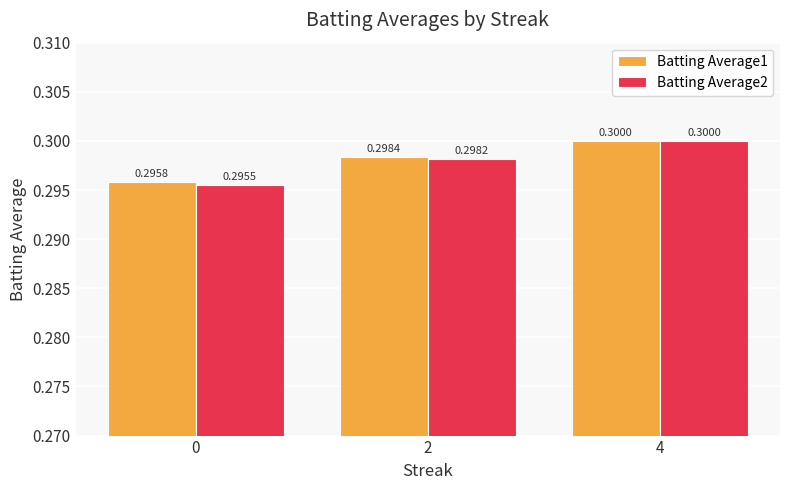

Count the number of categories in the chart.

3